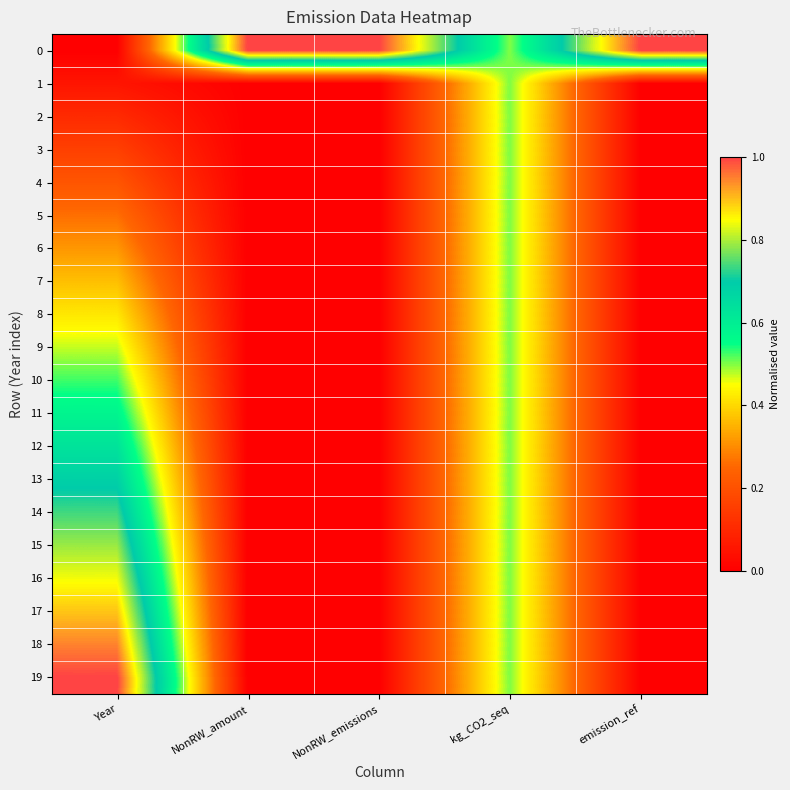

What is the total value across all series at NonRW_amount?

1.0